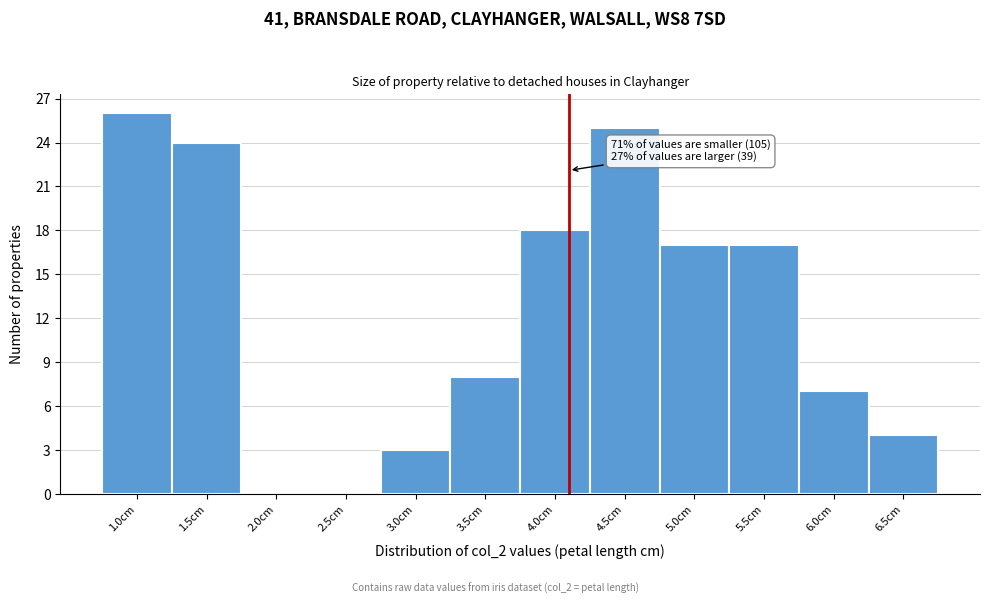

Reading left to right, extract all data points from this chart.

1.0cm=26	1.5cm=24	2.0cm=0	2.5cm=0	3.0cm=3	3.5cm=8	4.0cm=18	4.5cm=25	5.0cm=17	5.5cm=17	6.0cm=7	6.5cm=4